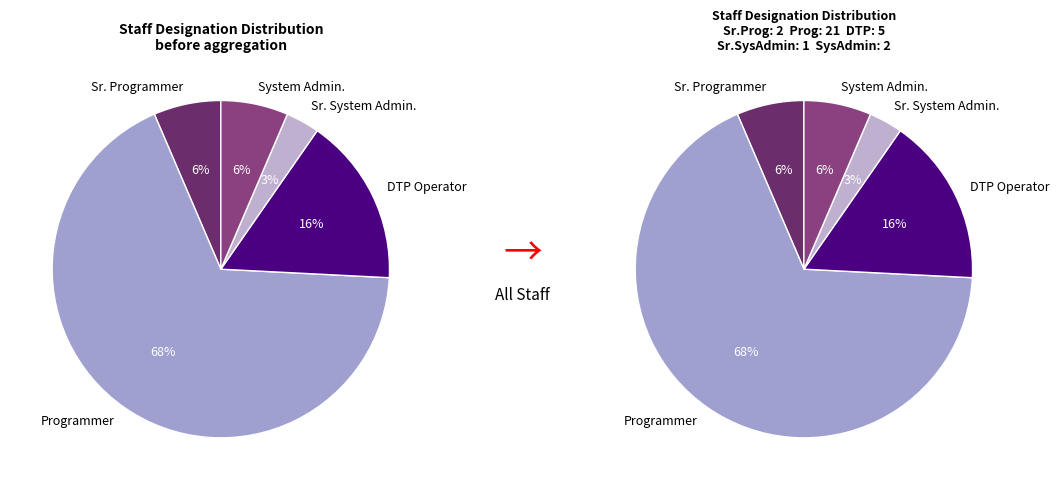

What is the total percentage of Sr. System Admin. and DTP Operator?

19.4%